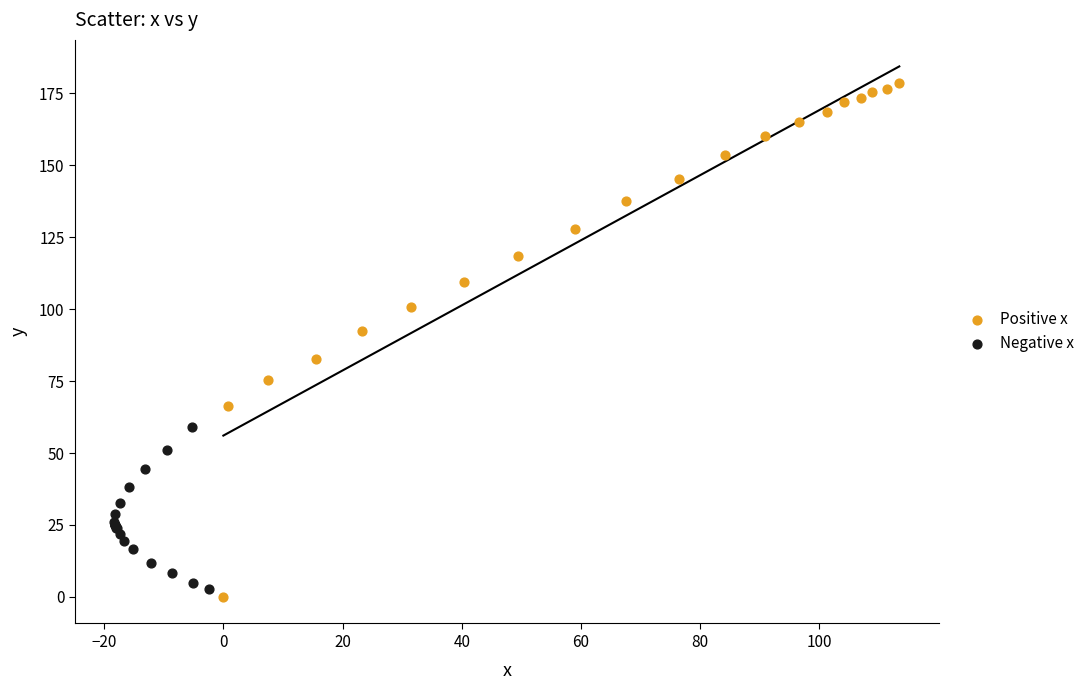

Which series has the widest spread of Y values?

Positive x